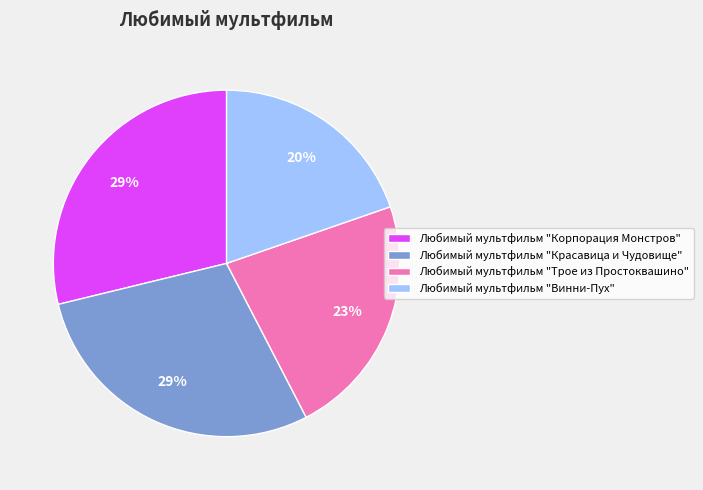

True or false: Любимый мультфильм "Красавица и Чудовище" accounts for 40% of the total.

False